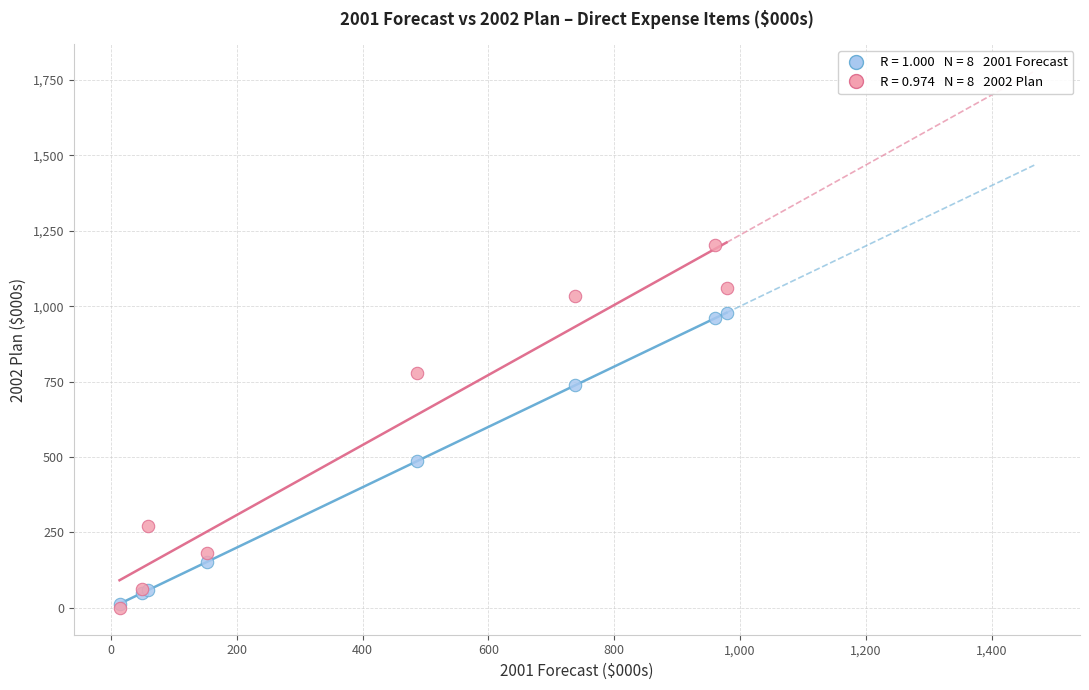

Across all series, what Y value is closest to 601?

485.7